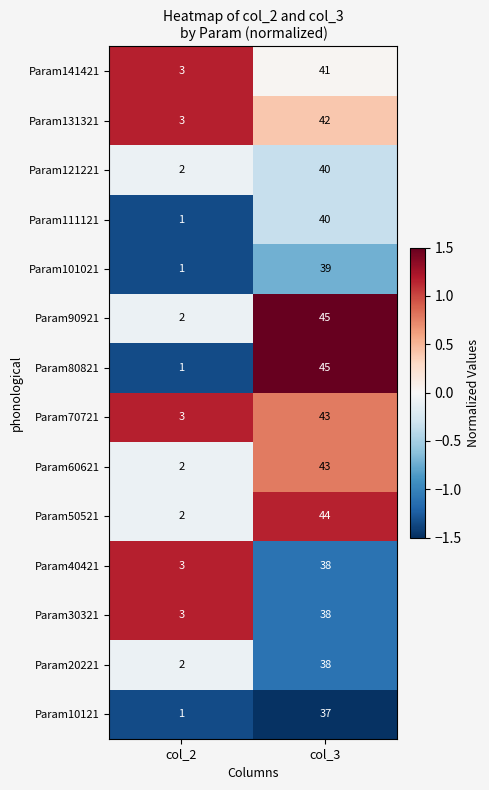

Which series changed the most between col_2 and col_3?

Param80821